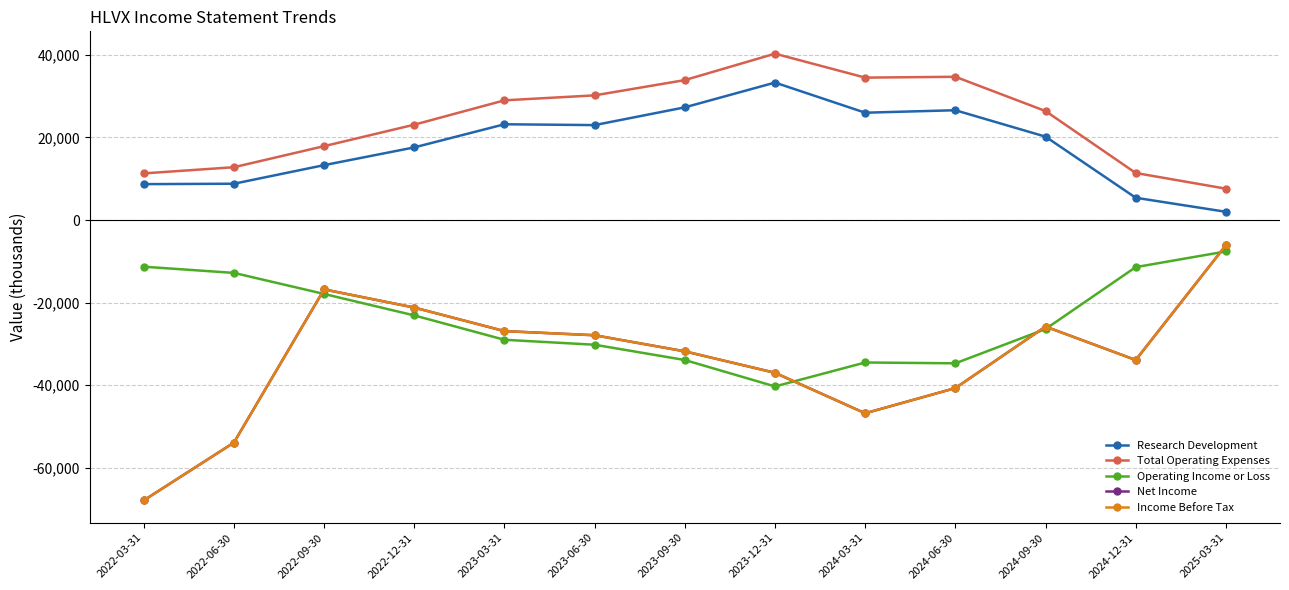

True or false: Research Development has a value of 26000 at 2024-03-31.

True